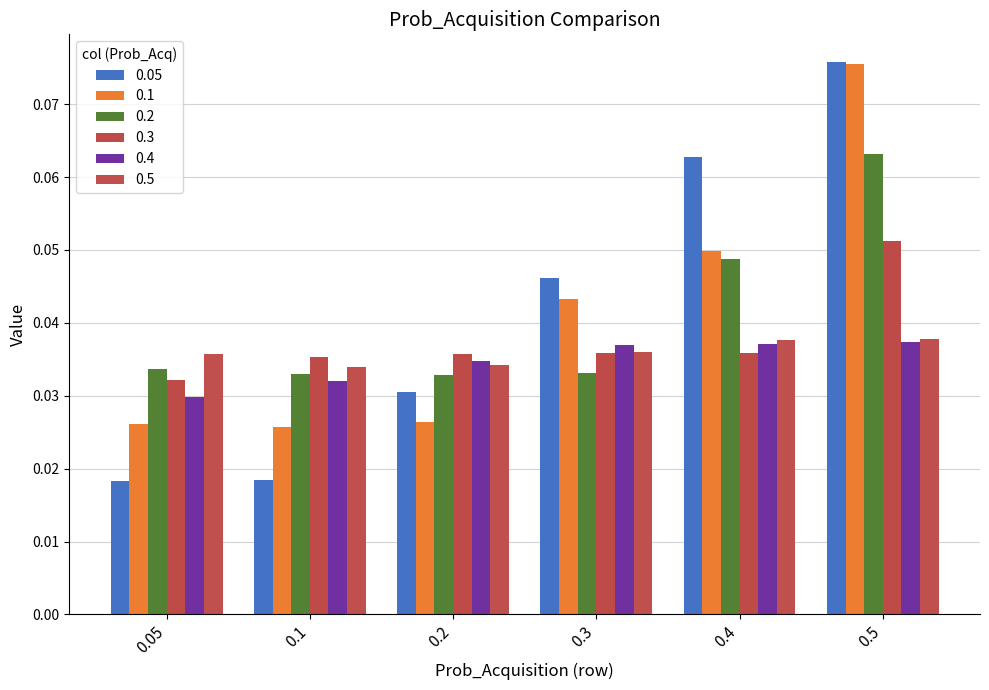

Count the number of categories in the chart.

6